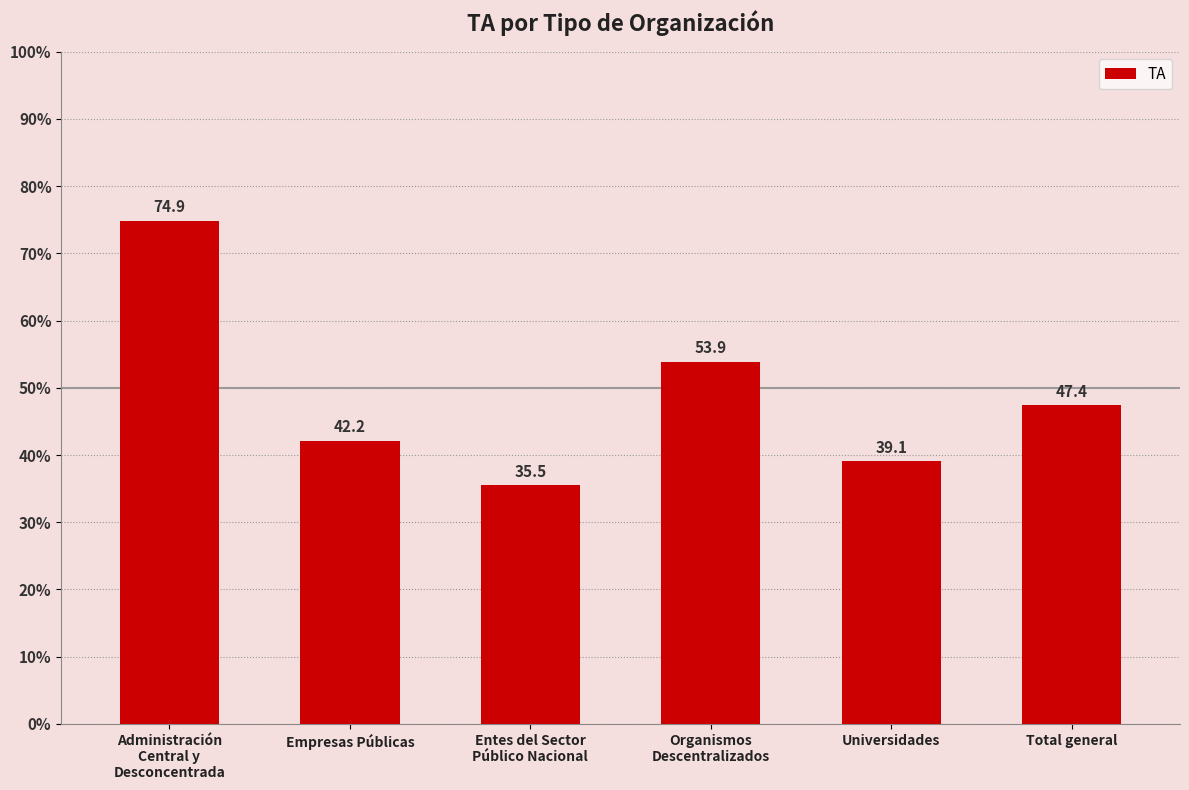

Where is the data nearest to the value 55?

Organismos
Descentralizados